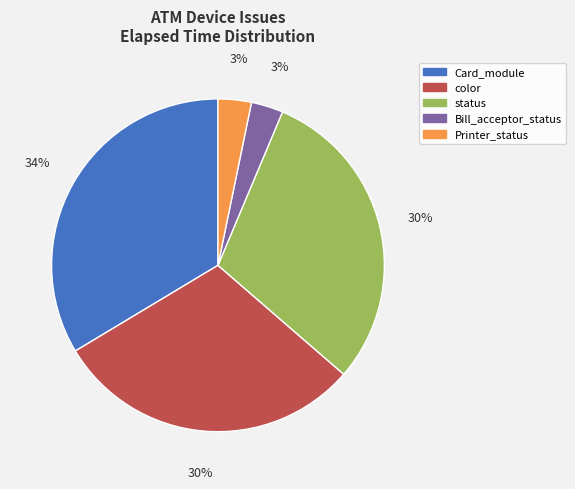

What is the largest slice in the pie chart?

Card_module